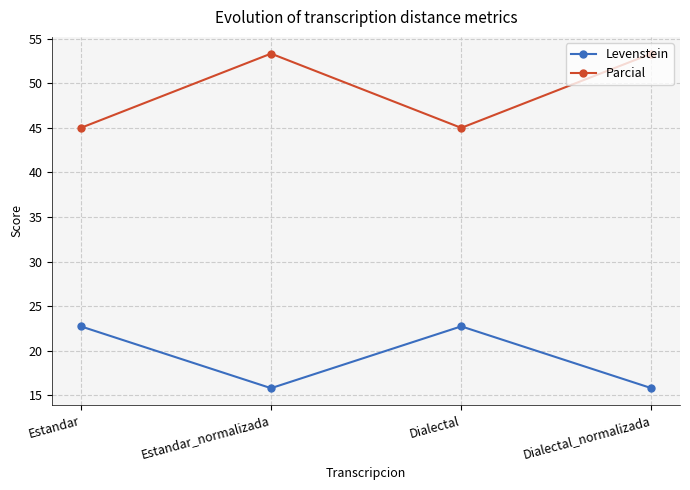

What is the highest value of the Levenstein series?

22.7